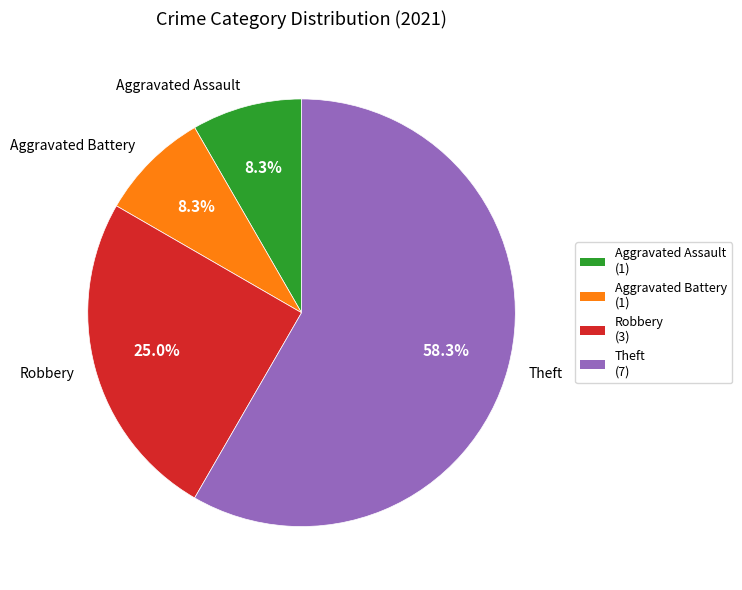

Is there a majority slice in this chart?

Yes